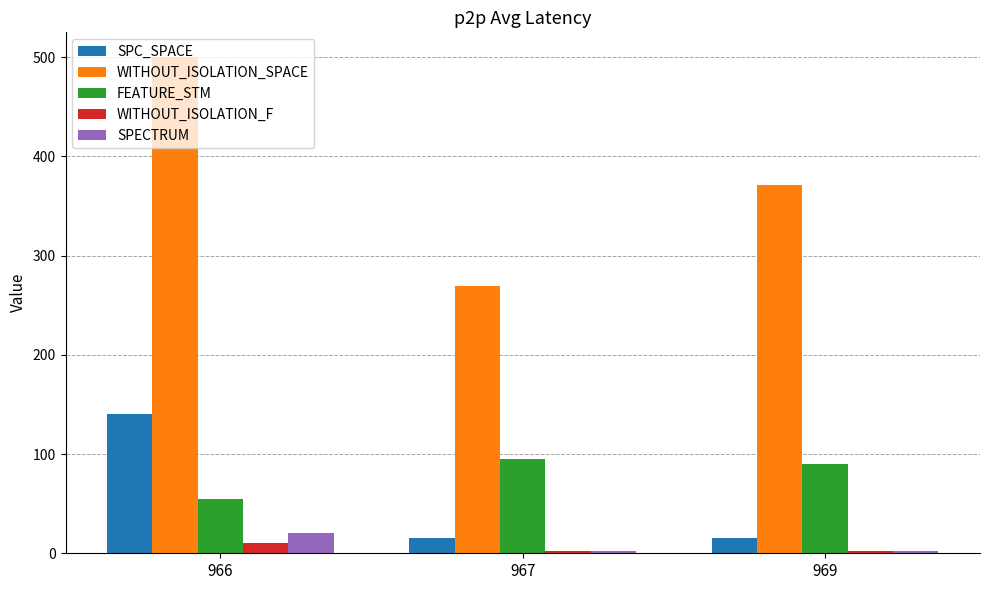

What is the value of the WITHOUT_ISOLATION_F bar at the 1st from the left?

10